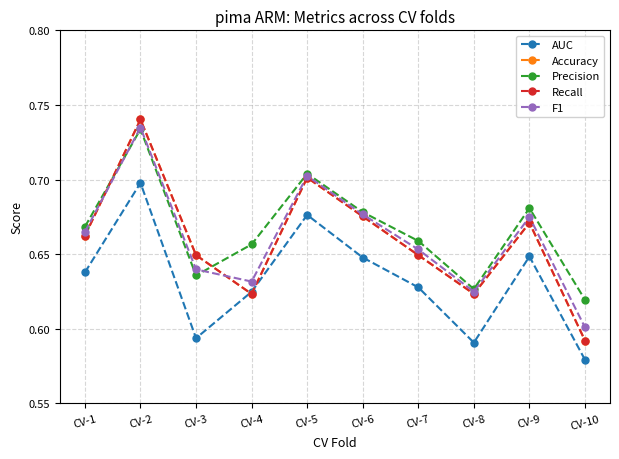

What is the sum of all Accuracy values?

6.6